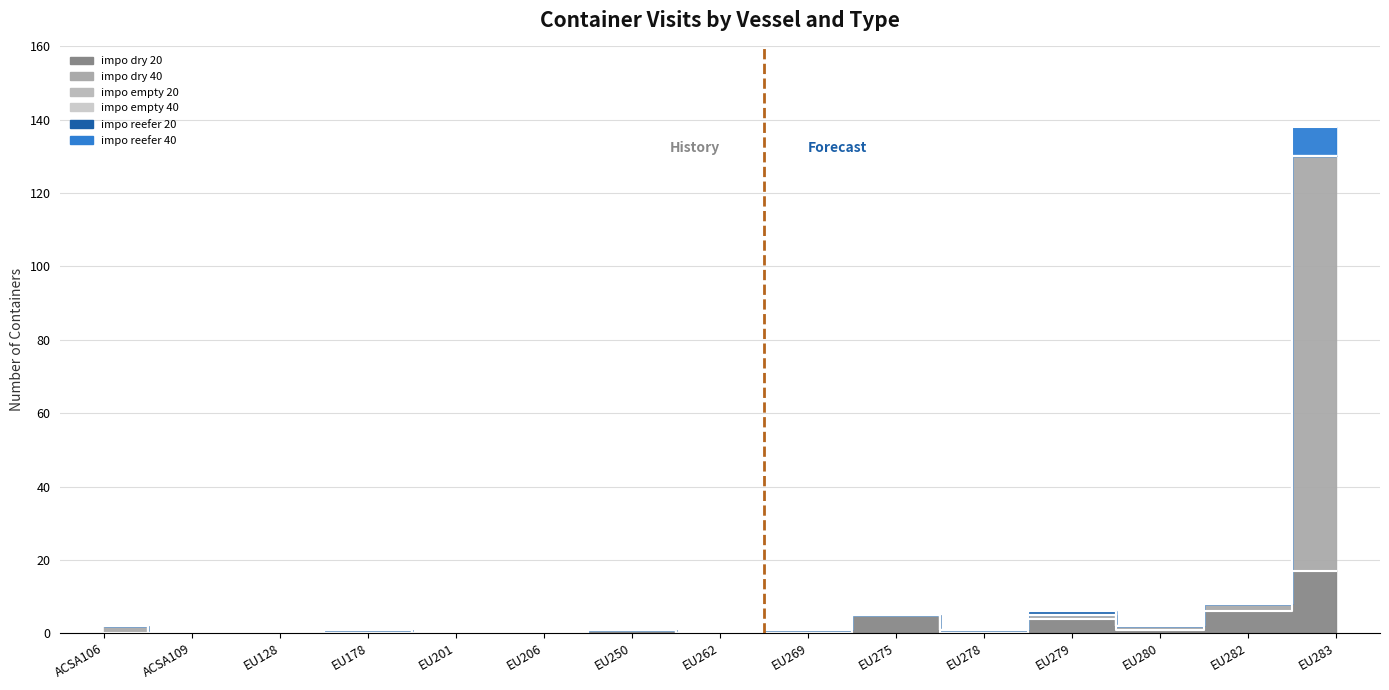

At which category does impo dry 20 reach its first local valley?

EU278